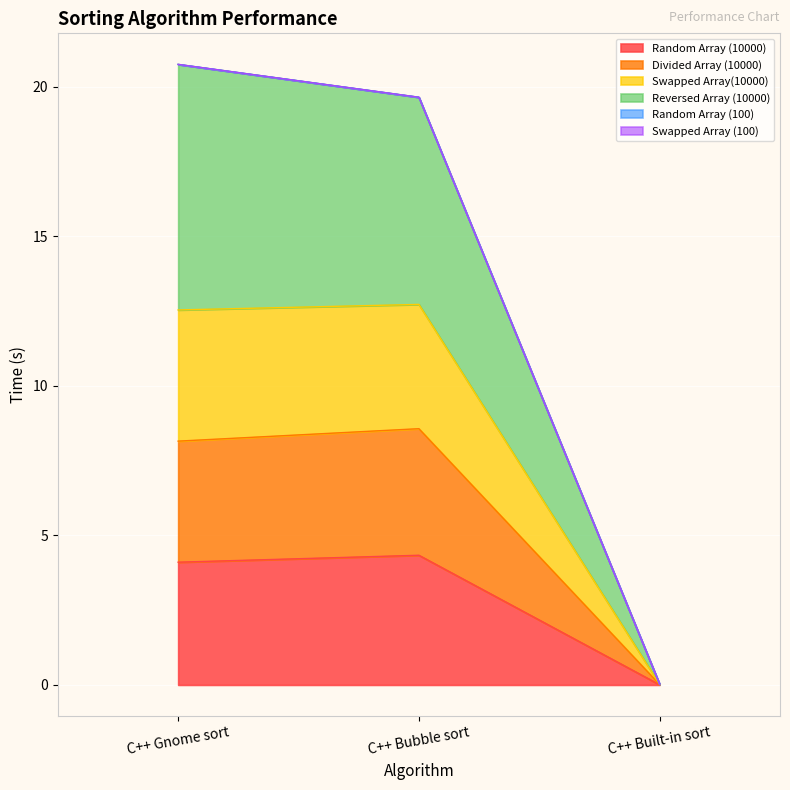

What is the value of the Reversed Array (10000) point at the 2nd from the left?

19.6